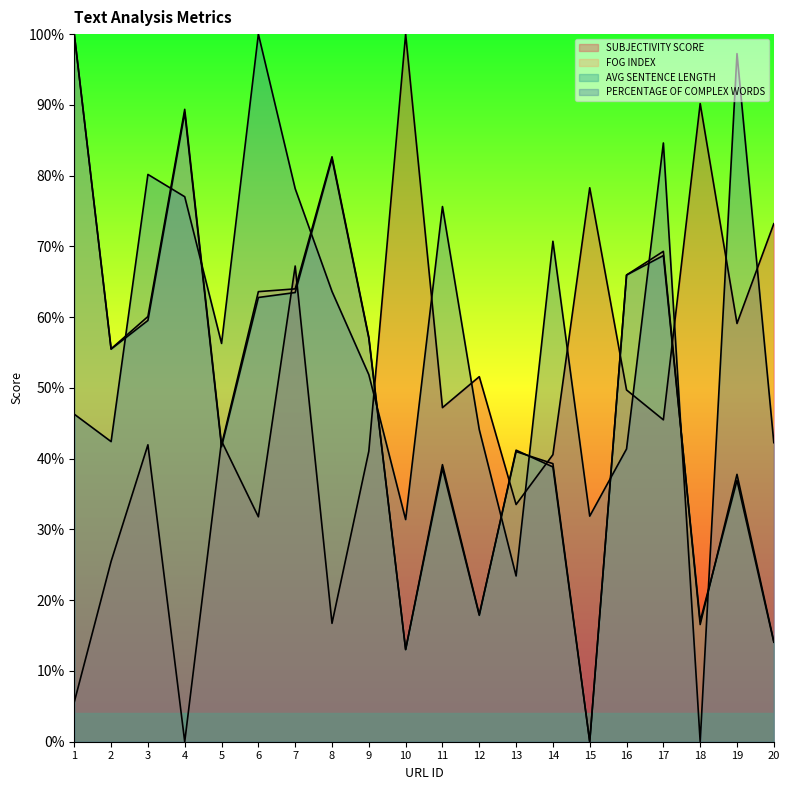

At which label does PERCENTAGE OF COMPLEX WORDS reach its minimum?

18